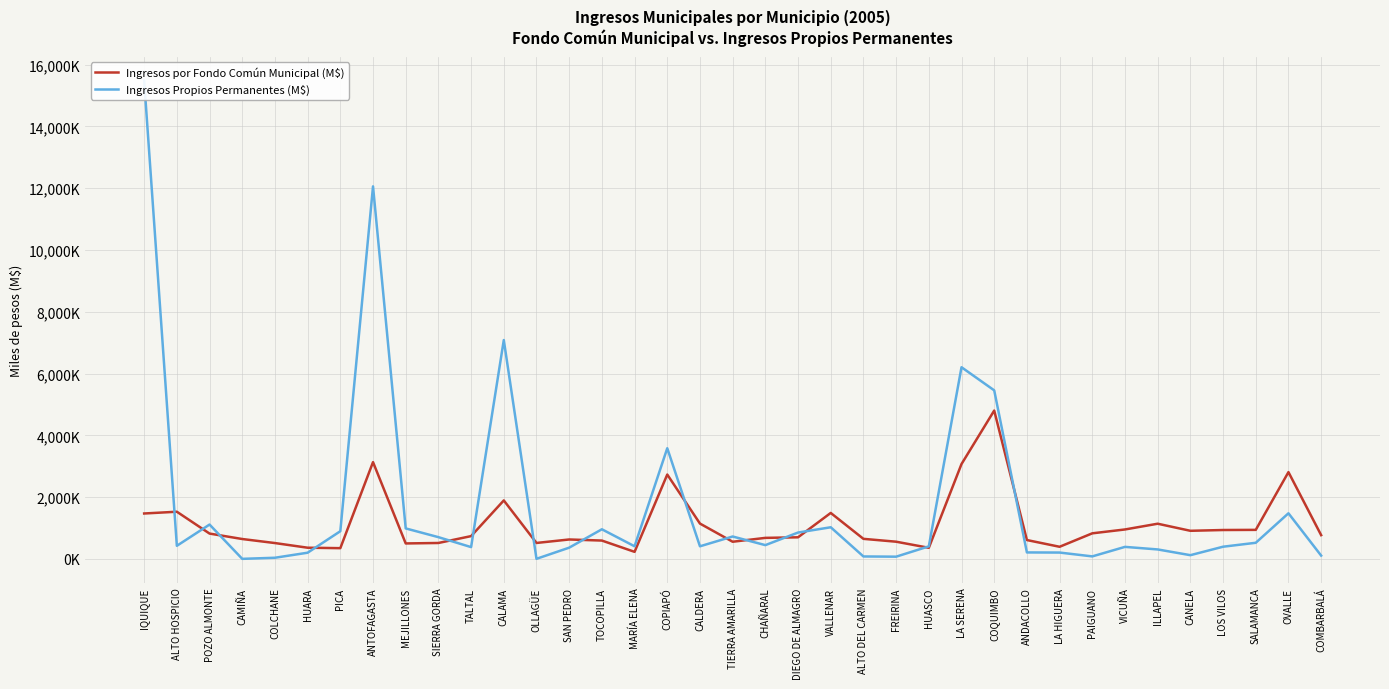

At which label does Ingresos por Fondo Común Municipal (M$) first exceed 740279?

IQUIQUE